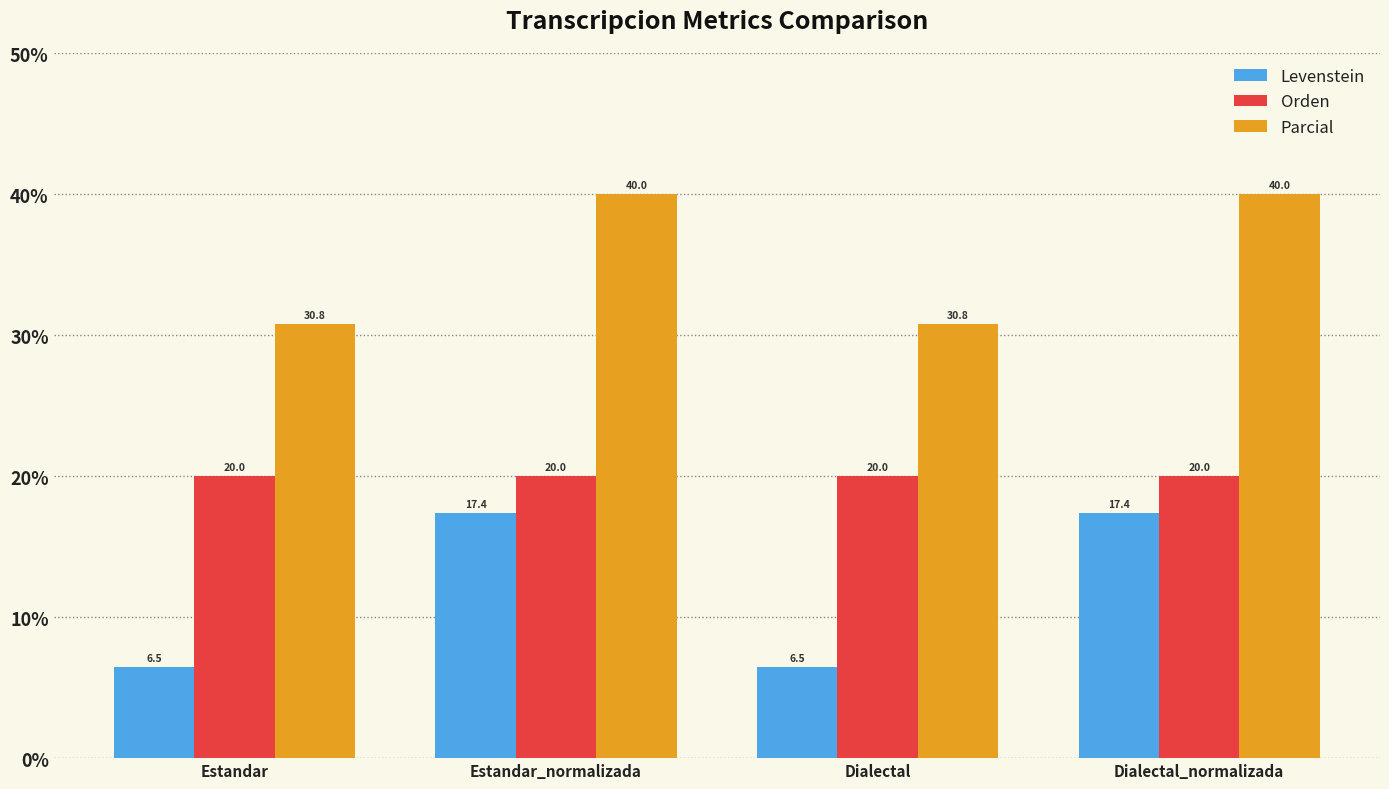

Which series changed the most between Estandar and Estandar_normalizada?

Levenstein